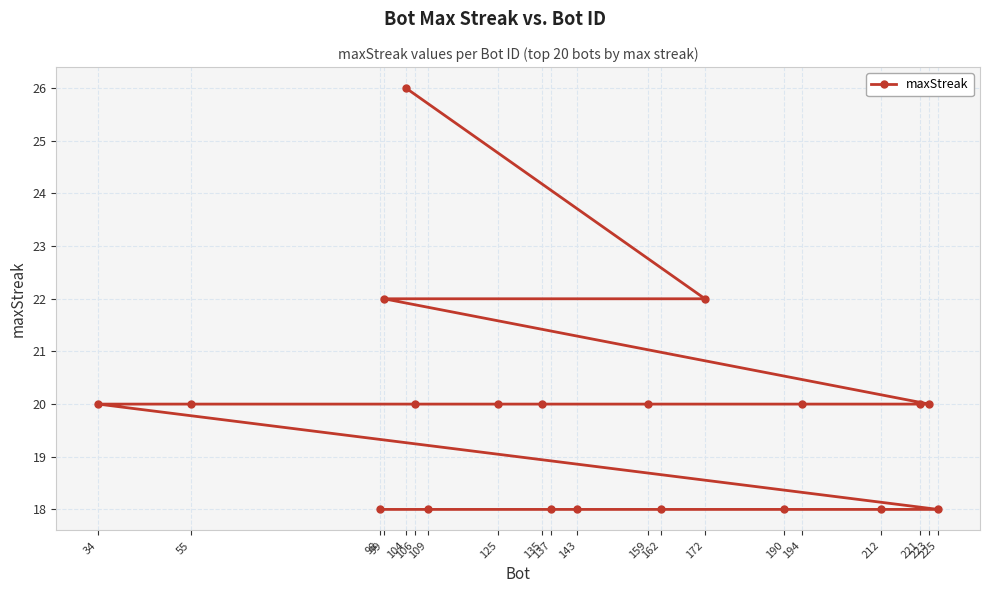

Reading left to right, extract all data points from this chart.

34=20	55=20	98=18	99=22	104=26	106=20	109=18	125=20	135=20	137=18	143=18	159=20	162=18	172=22	190=18	194=20	212=18	221=20	223=20	225=18